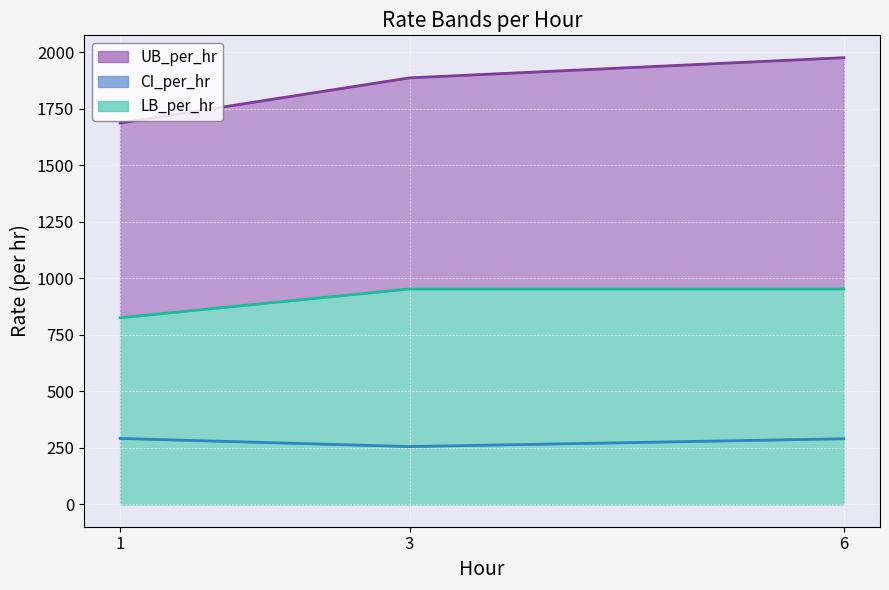

Is the value of LB_per_hr at 6 greater than the value of CI_per_hr at 1?

Yes